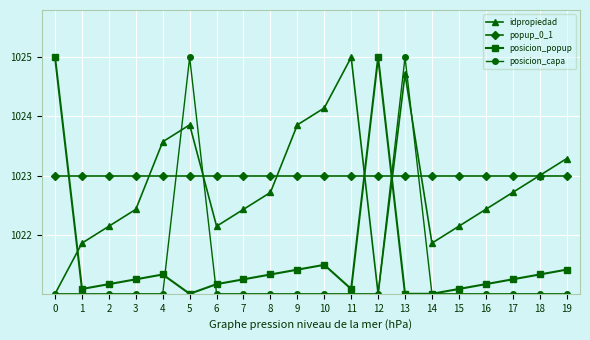

What is the average value of the popup_0_1 series?

1023.0